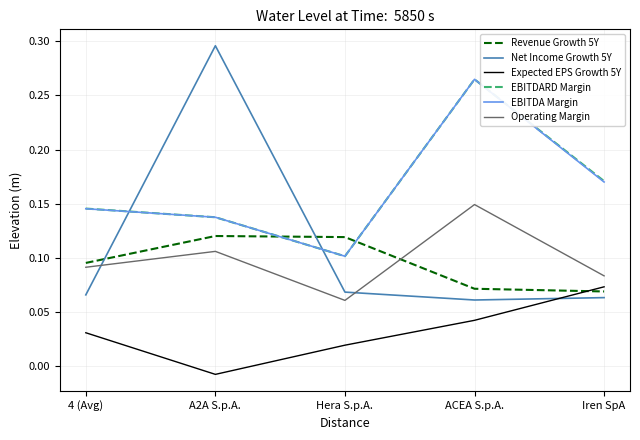

True or false: Operating Margin has a value of 0.1 at ACEA S.p.A..

True